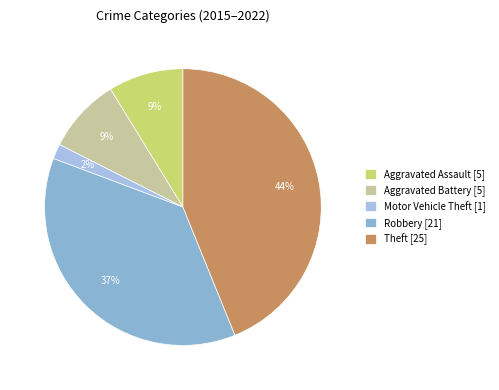

What is the smallest slice in the pie chart?

Motor Vehicle Theft